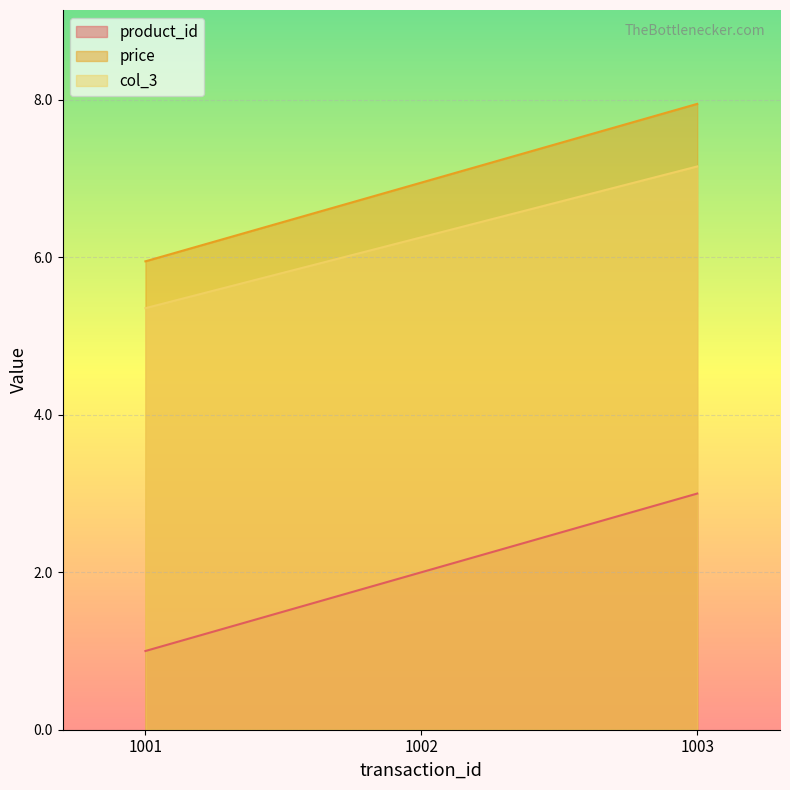

How many values in the col_3 series exceed 6?

2